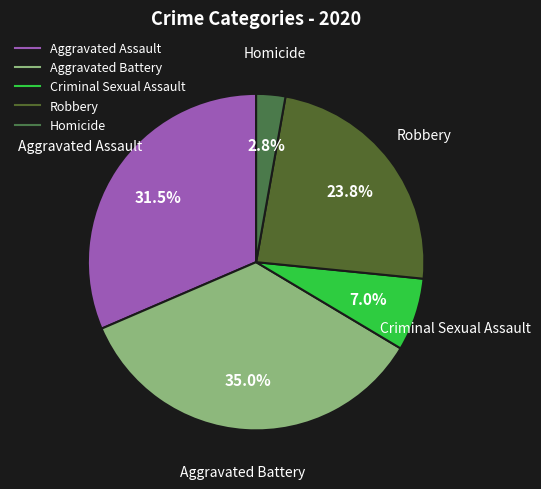

How much of the chart is everything except Aggravated Battery?

65.0%